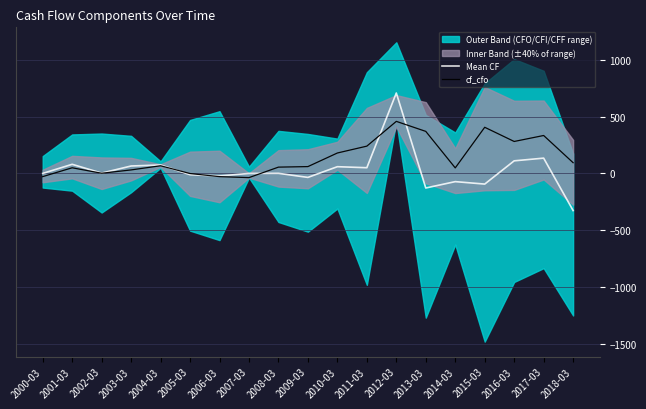

What is the label of the 3rd point from the right?

2016-03